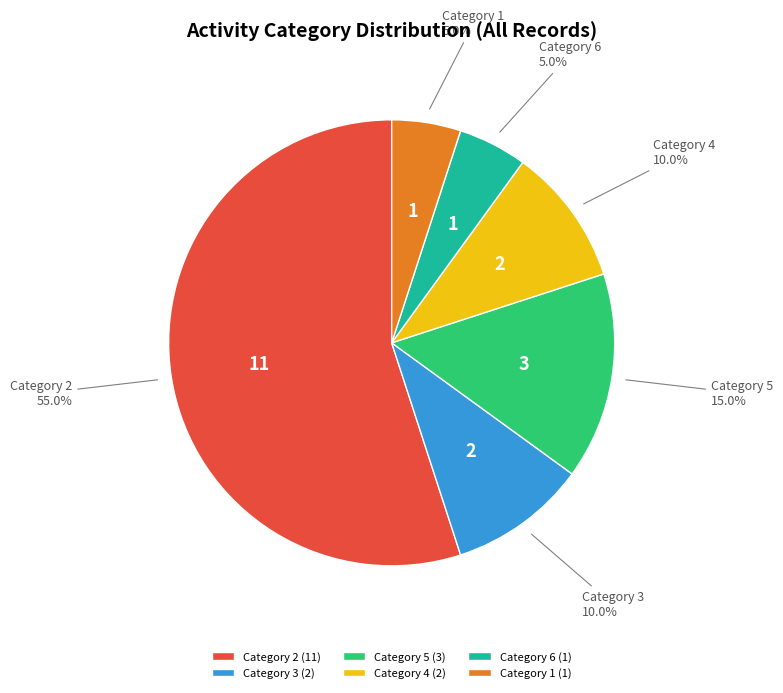

Between Category 6 (1) and Category 5 (3), which is larger?

Category 5 (3)